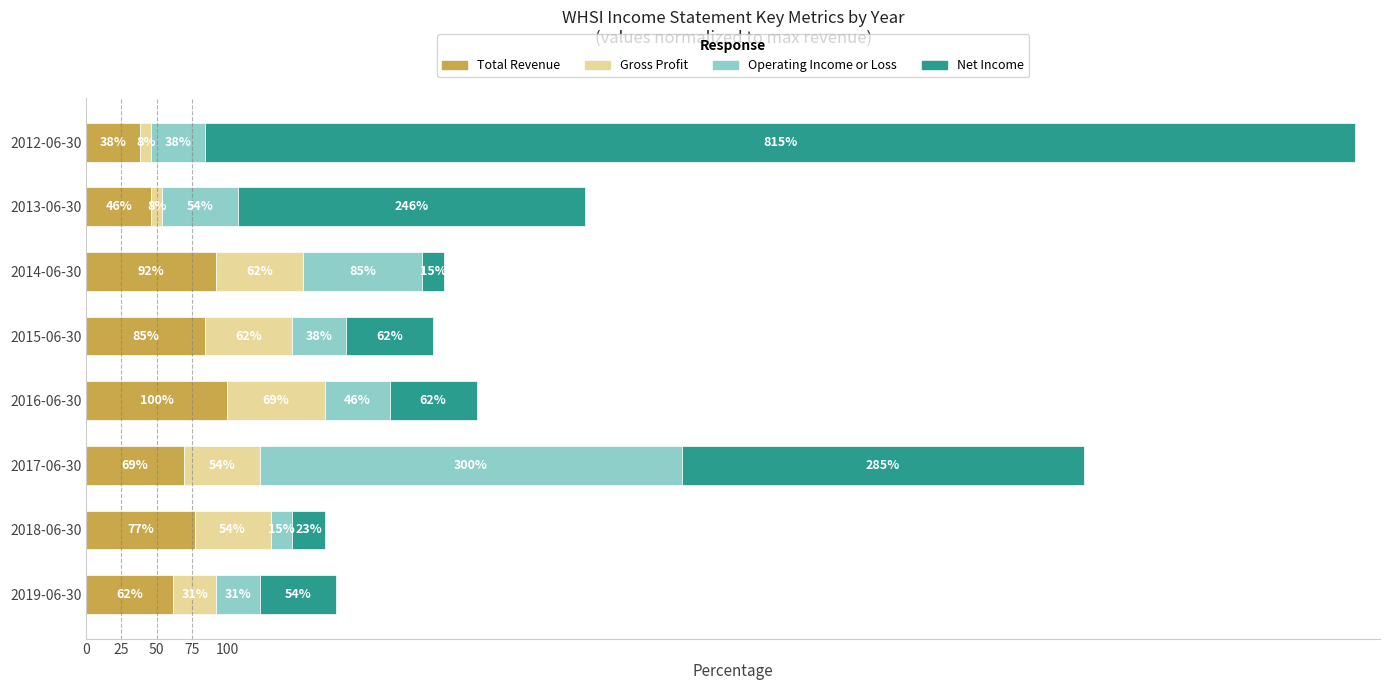

The Total Revenue series shows 69.2 at 2017-06-30. True or false?

True